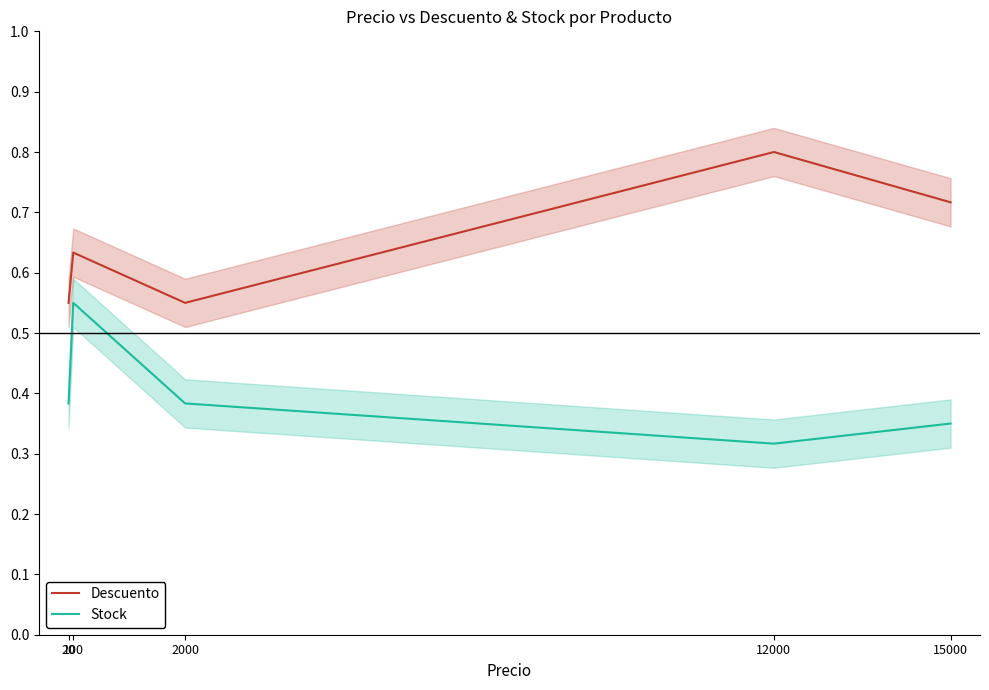

Read the Stock value at 100.

0.6